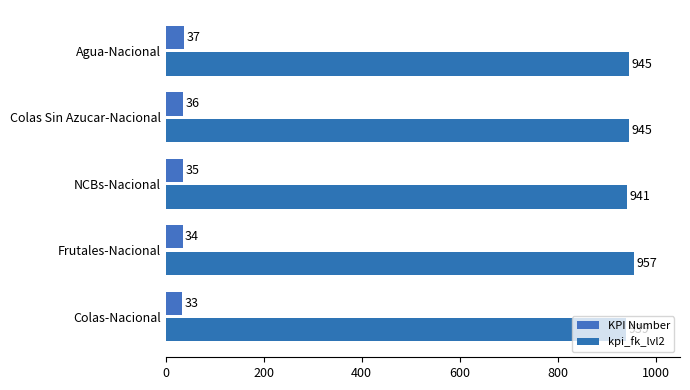

At which category does the chart reach its peak across all series?

Frutales-Nacional